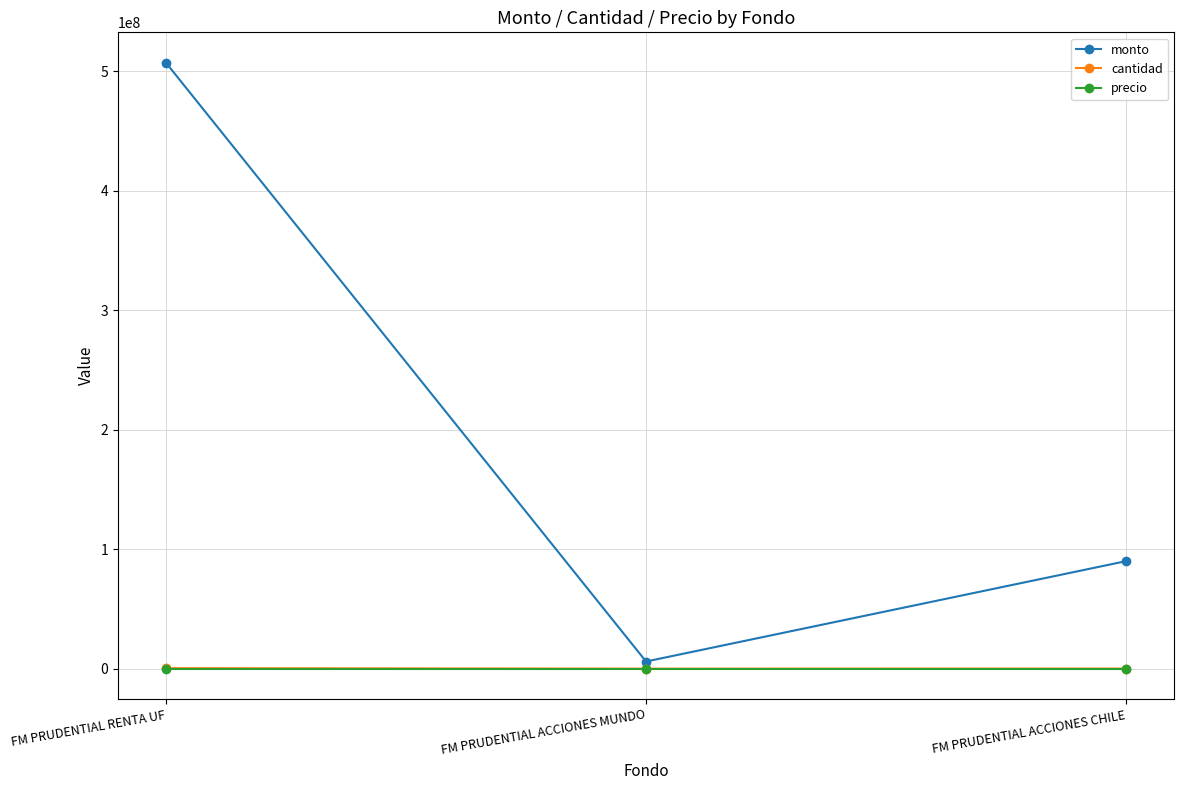

How many data points in monto are less than 90014140?

1